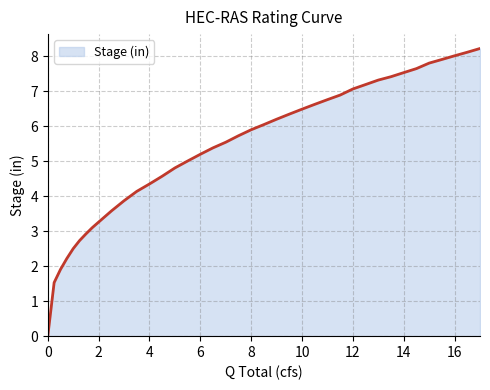

What is the greatest value displayed?

8.2